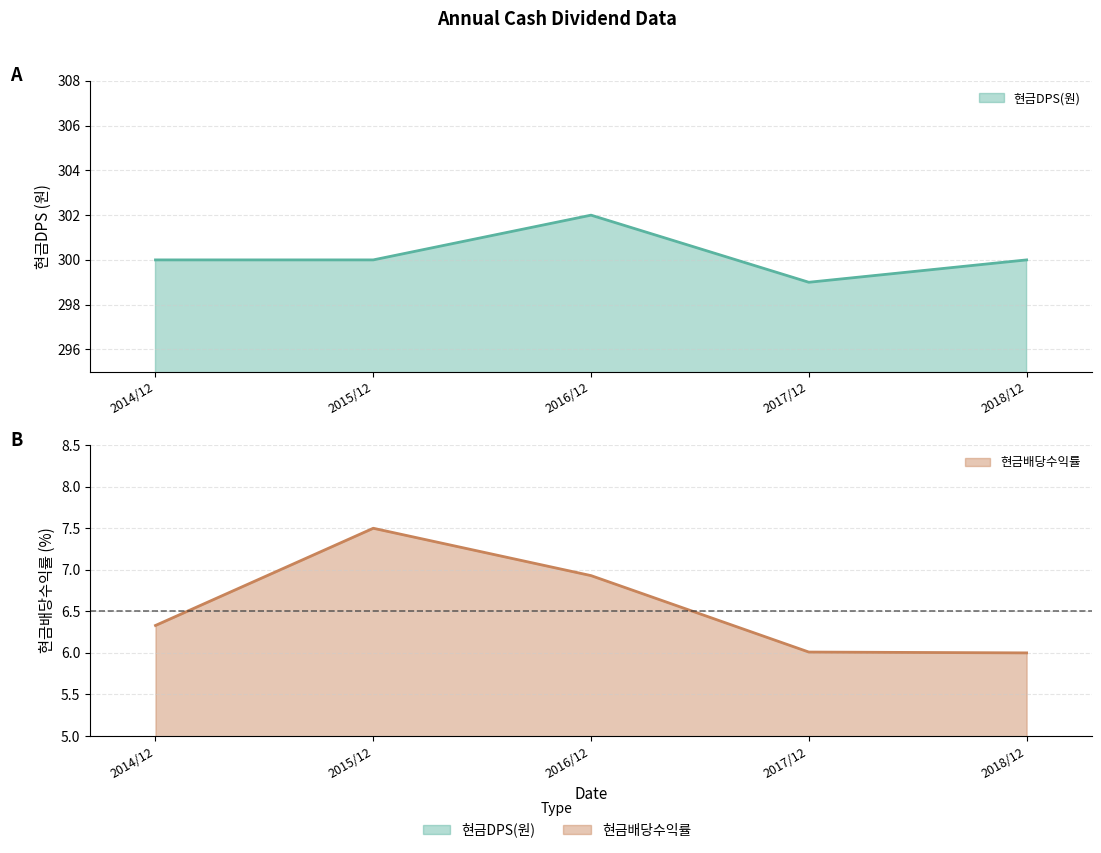

Rank the categories by 현금배당수익률 line value from highest to lowest.

2015/12, 2016/12, 2014/12, 2017/12, 2018/12